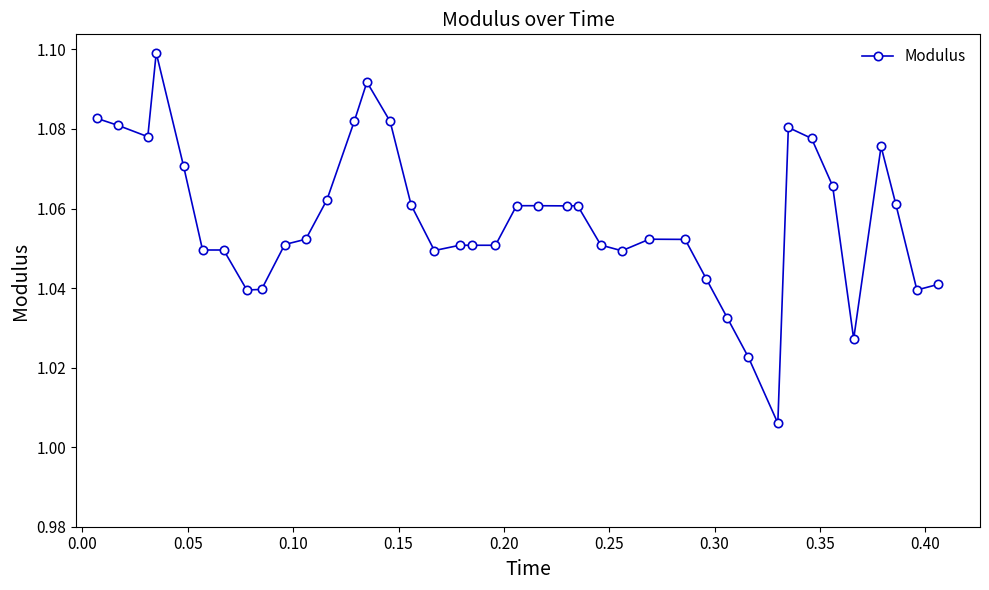

True or false: there are more than 0 points higher than both neighbors.

True